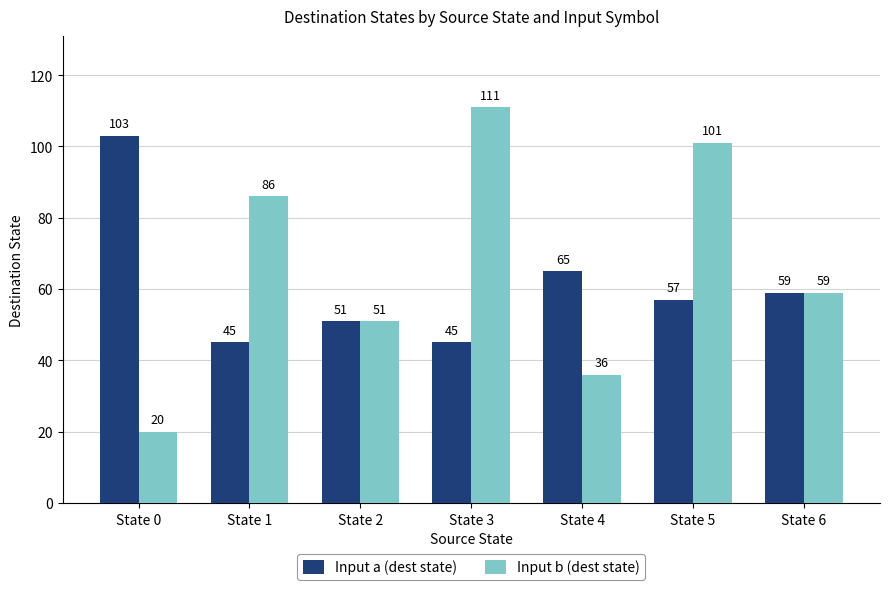

Which category has the highest value in the Input b (dest state) series?

State 3